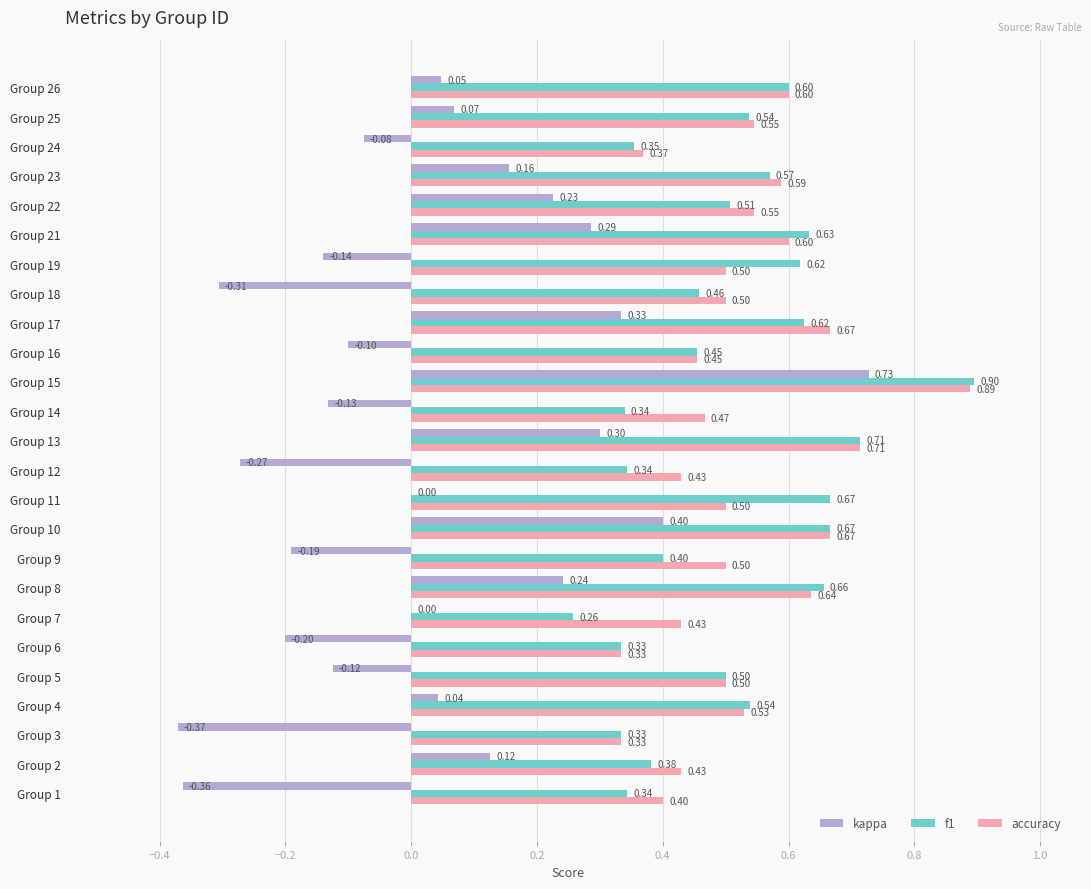

Between Group 10 and Group 14, which series saw the biggest shift?

kappa